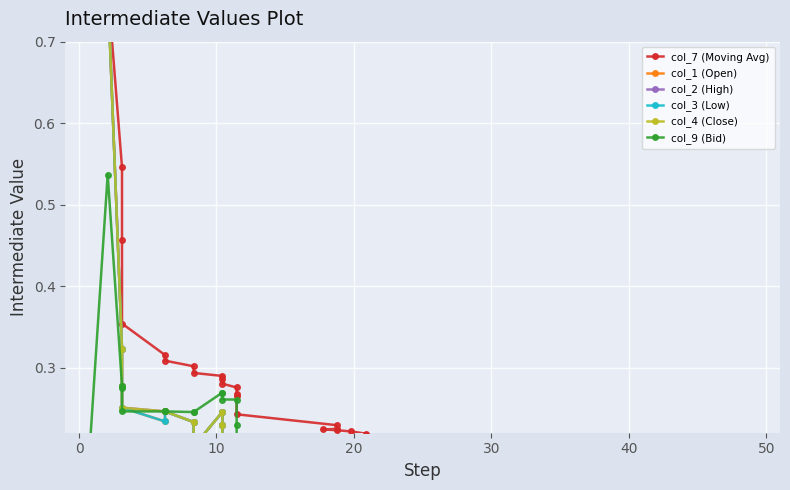

What are all the series names shown in the legend?

col_7 (Moving Avg), col_1 (Open), col_2 (High), col_3 (Low), col_4 (Close), col_9 (Bid)